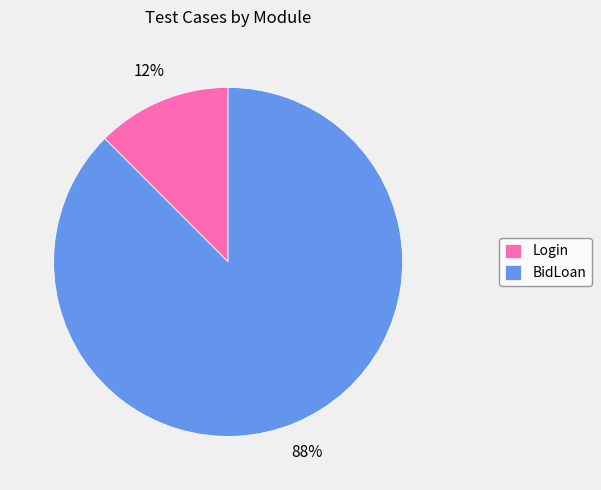

How many segments does this pie chart have?

2